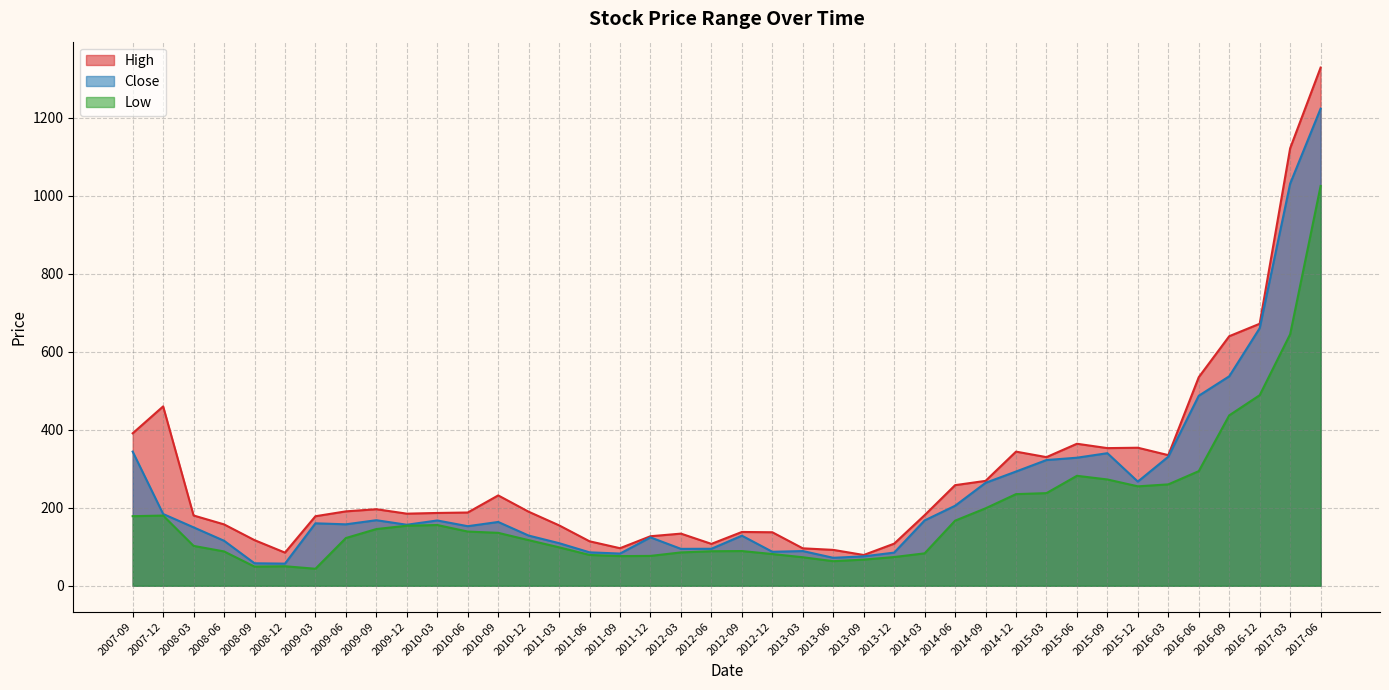

What are all the series names shown in the legend?

High, Close, Low